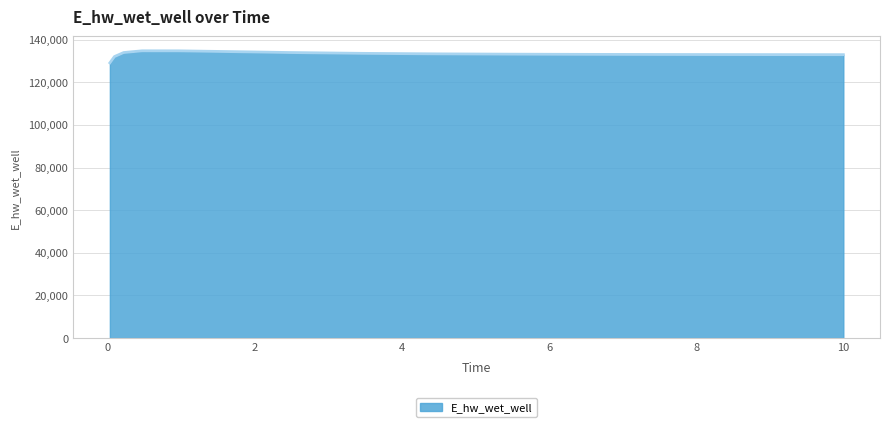

True or false: there are more than 0 points higher than both neighbors.

True